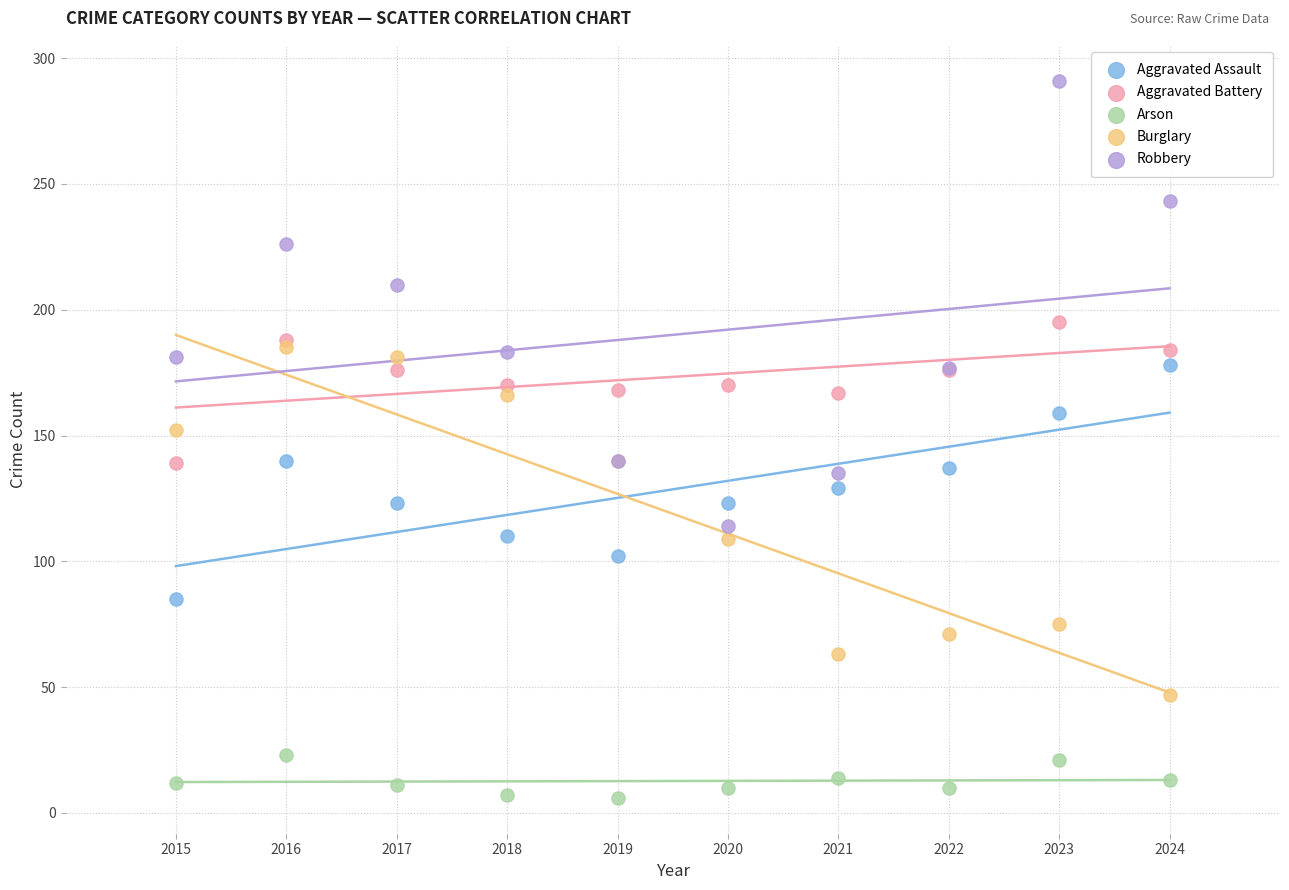

Across all series, what Y value is closest to 148?

152